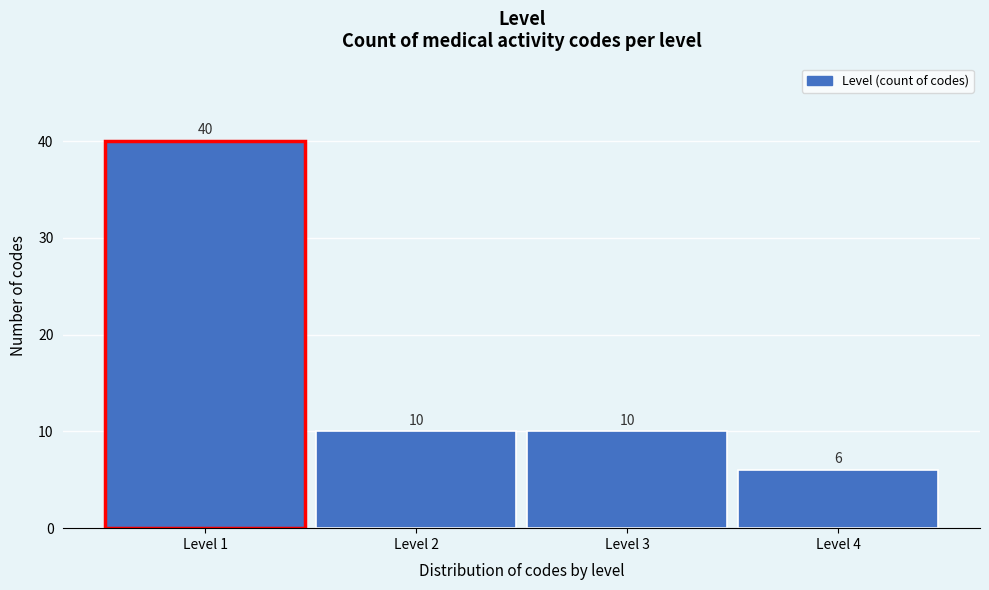

Reading left to right, transcribe all the data shown in this chart.

Level 1=40	Level 2=10	Level 3=10	Level 4=6